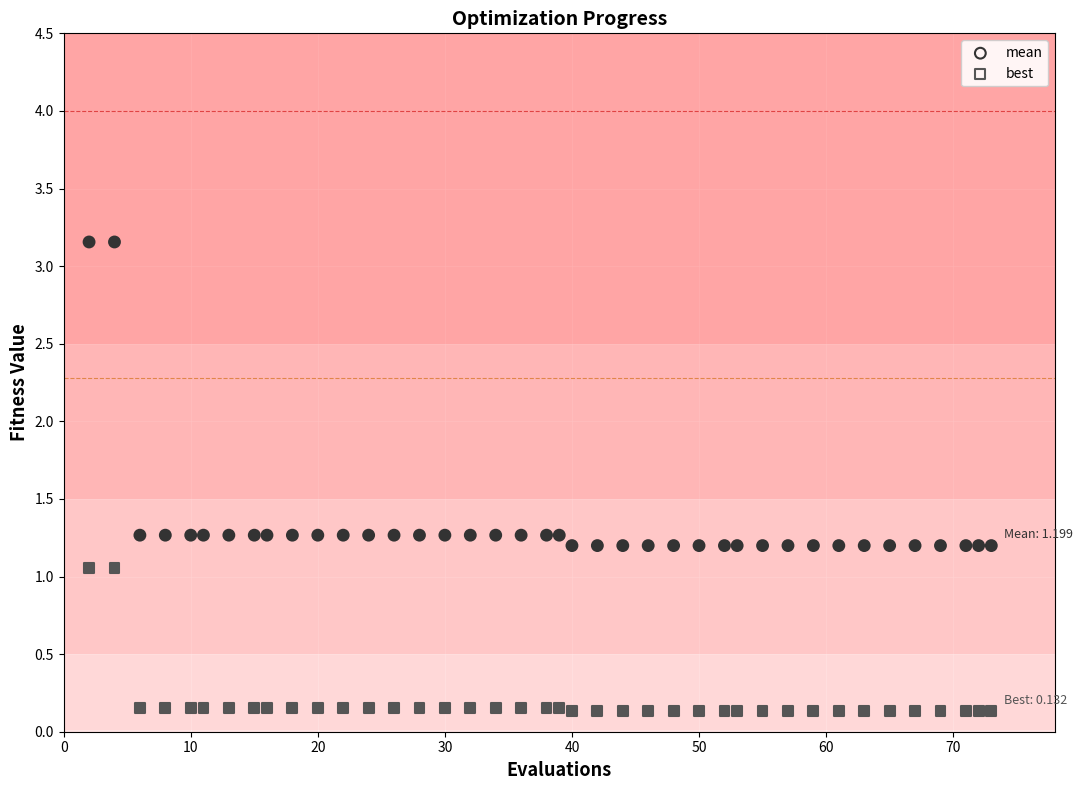

Across all data points, what is the range of X values (max minus min)?

71.0